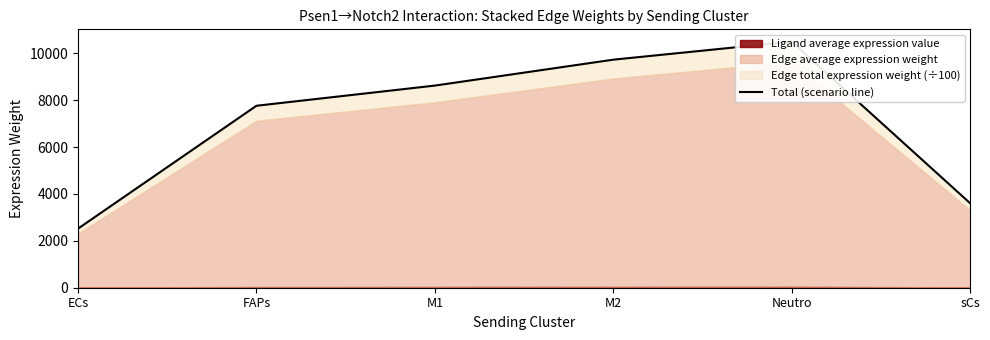

Which has a higher value, M2 or FAPs?

M2